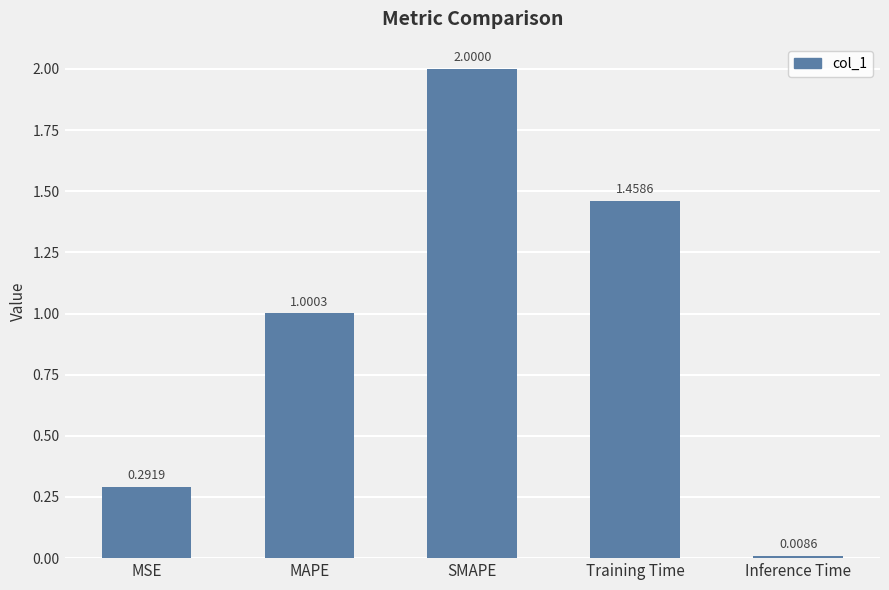

What is the greatest value displayed?

2.0